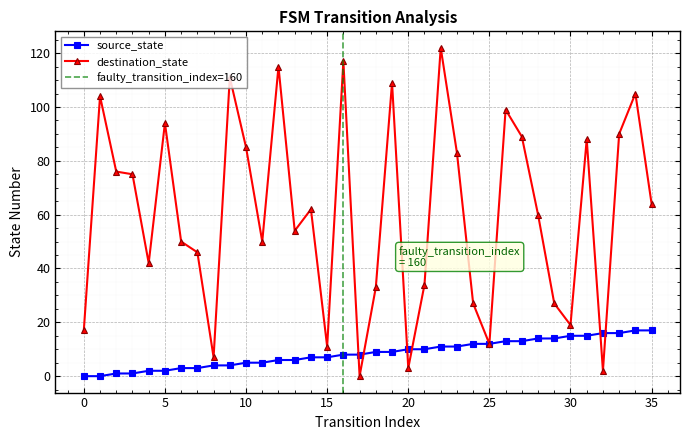

Where is destination_state nearest to the value 61?

14